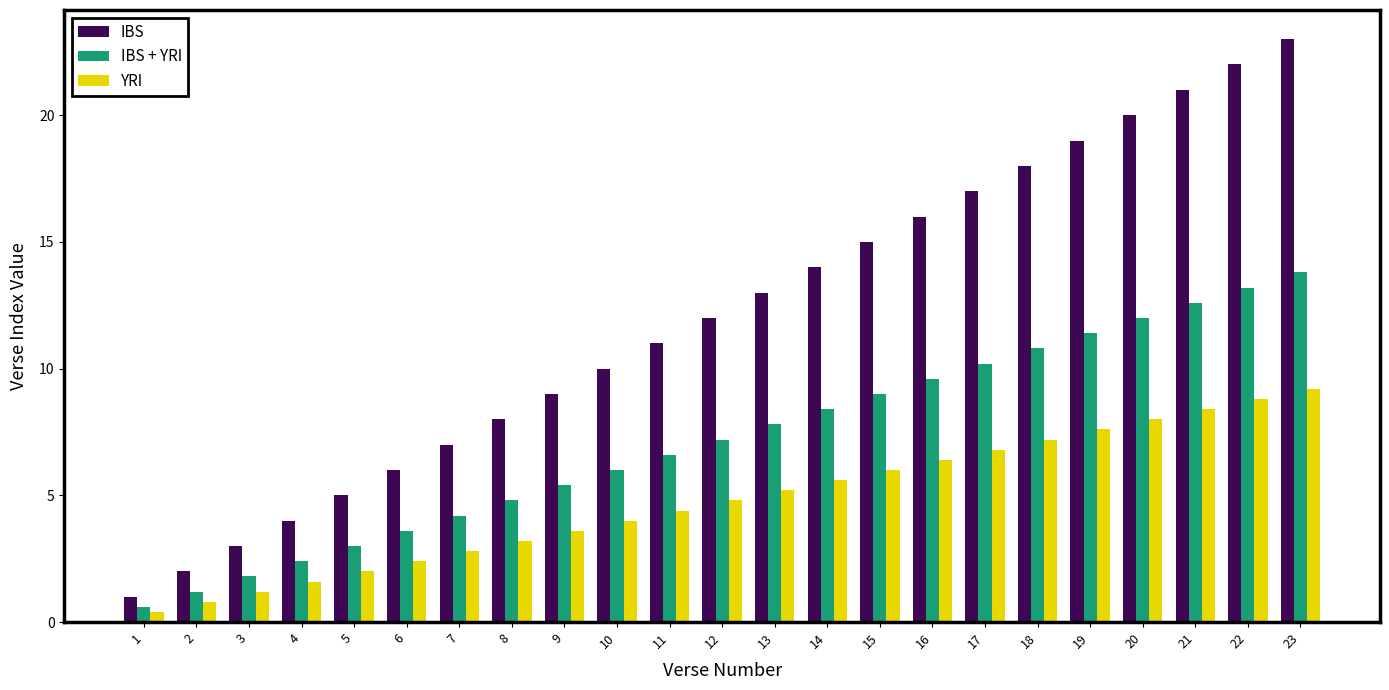

What is the difference between the highest and lowest values at 13?

7.8